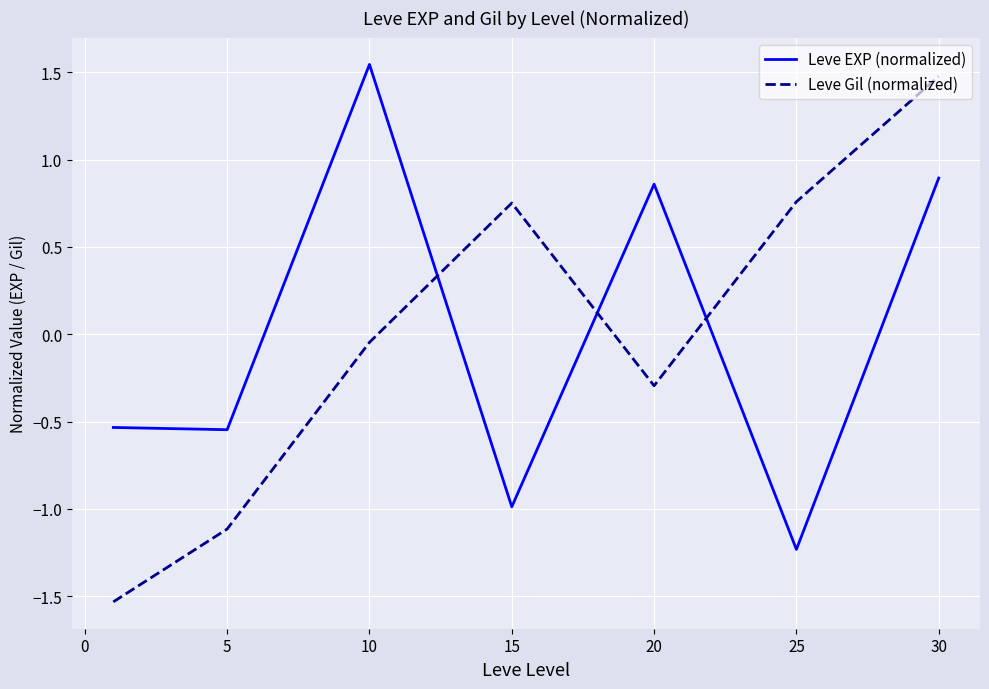

What is the difference between the second highest and second lowest values in the Leve EXP (normalized) series?

1.9